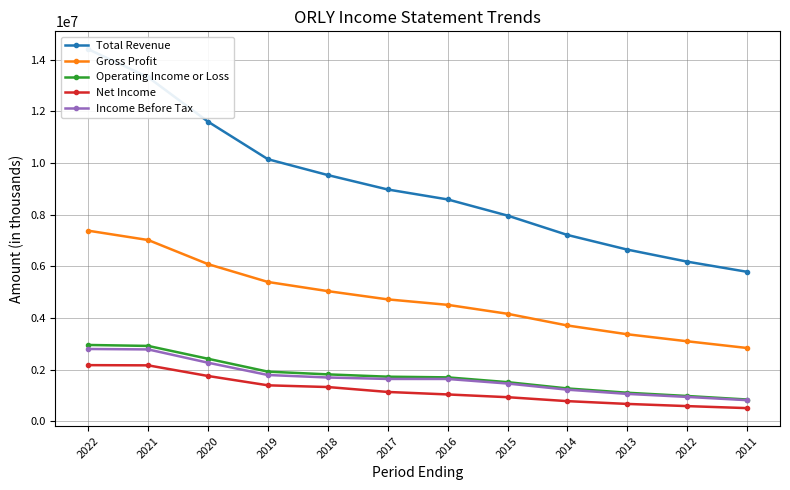

Reading left to right, what are all the values shown in this chart?

Total Revenue: 2022=14409900	2021=13327600	2020=11604500	2019=10150000	2018=9536400	2017=8977700	2016=8593100	2015=7966700	2014=7216100	2013=6649200	2012=6182200	2011=5788800
Gross Profit: 2022=7381700	2021=7019900	2020=6085700	2019=5394700	2018=5040000	2017=4720700	2016=4509000	2015=4162600	2014=3708900	2013=3369000	2012=3097400	2011=2837300
Operating Income or Loss: 2022=2954500	2021=2917200	2020=2419300	2019=1920700	2018=1815200	2017=1725400	2016=1699200	2015=1514000	2014=1270400	2013=1103500	2012=977400	2011=840900
Net Income: 2022=2172700	2021=2164700	2020=1752300	2019=1391000	2018=1324500	2017=1133800	2016=1037700	2015=931200	2014=778200	2013=670300	2012=585700	2011=507700
Income Before Tax: 2022=2798700	2021=2781900	2020=2266400	2019=1790300	2018=1694100	2017=1637800	2016=1637200	2015=1460400	2014=1222200	2013=1058900	2012=941500	2011=815800